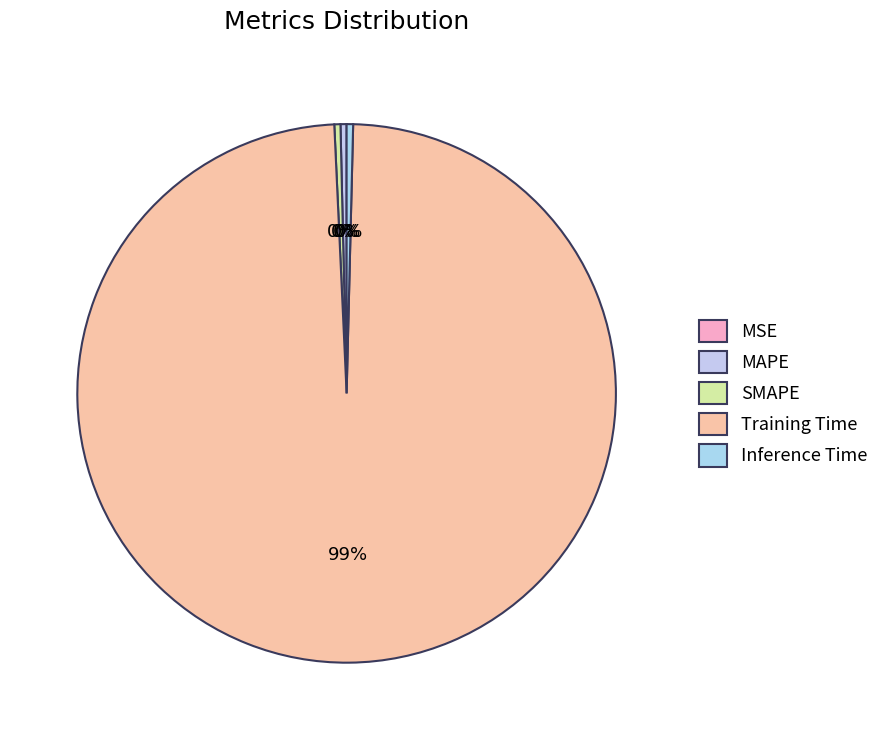

Which category has the smallest portion of the pie?

MSE